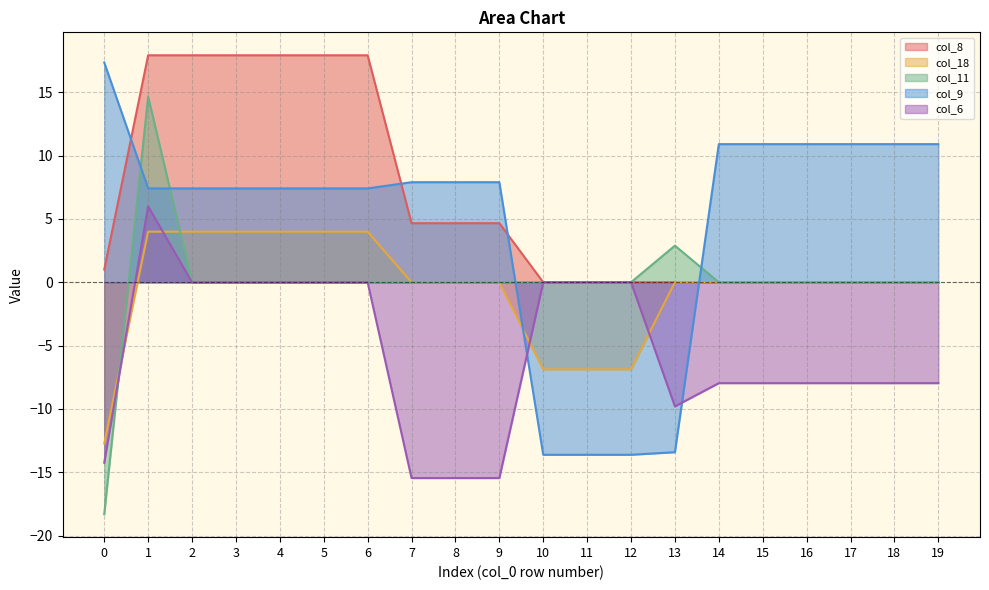

What are all the series names shown in the legend?

col_8, col_18, col_11, col_9, col_6